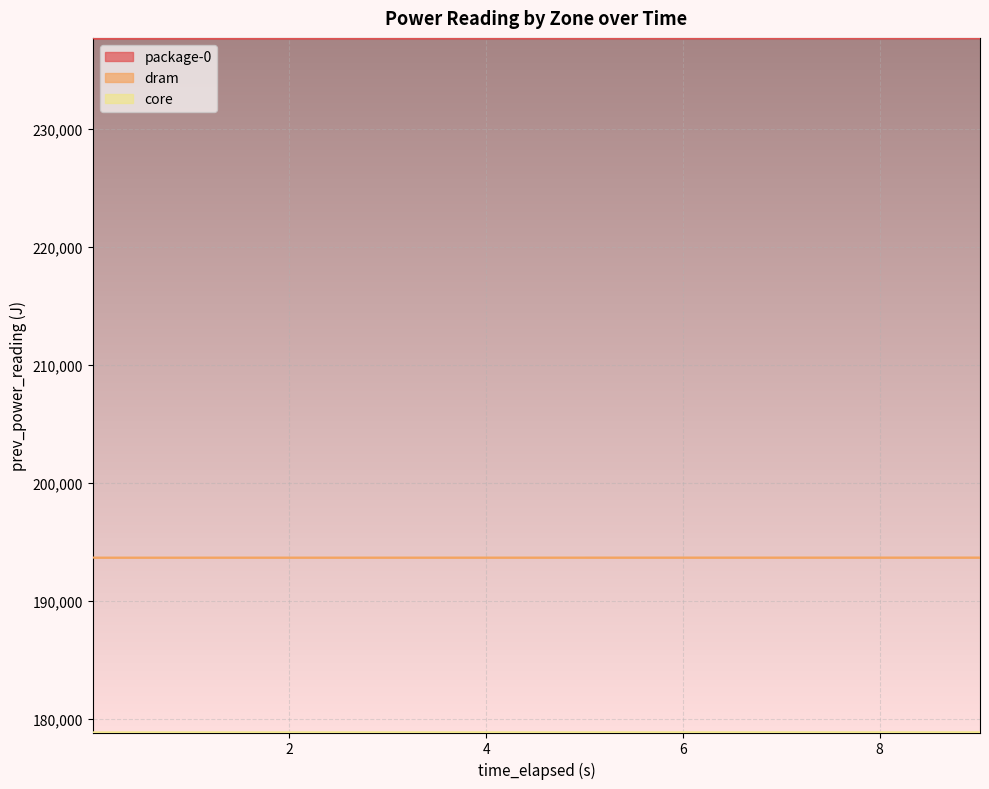

True or false: dram and core cross at least once.

False